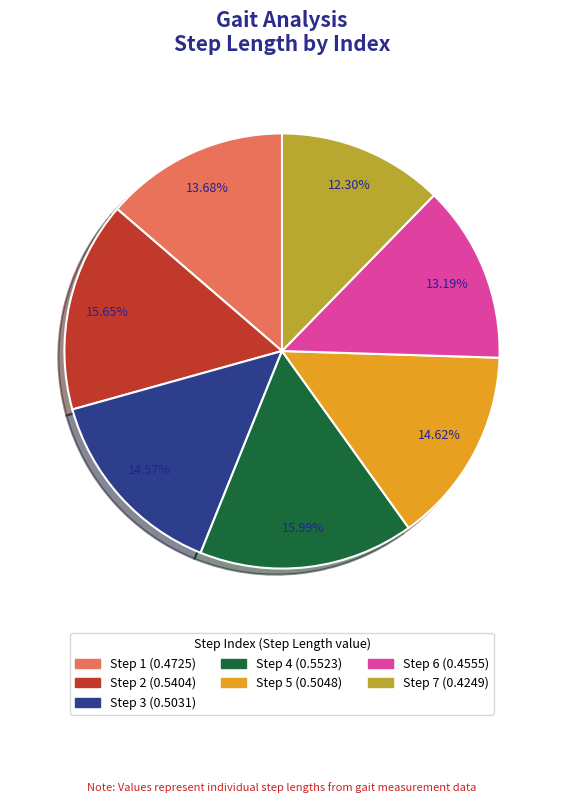

Does any single category account for the majority?

No